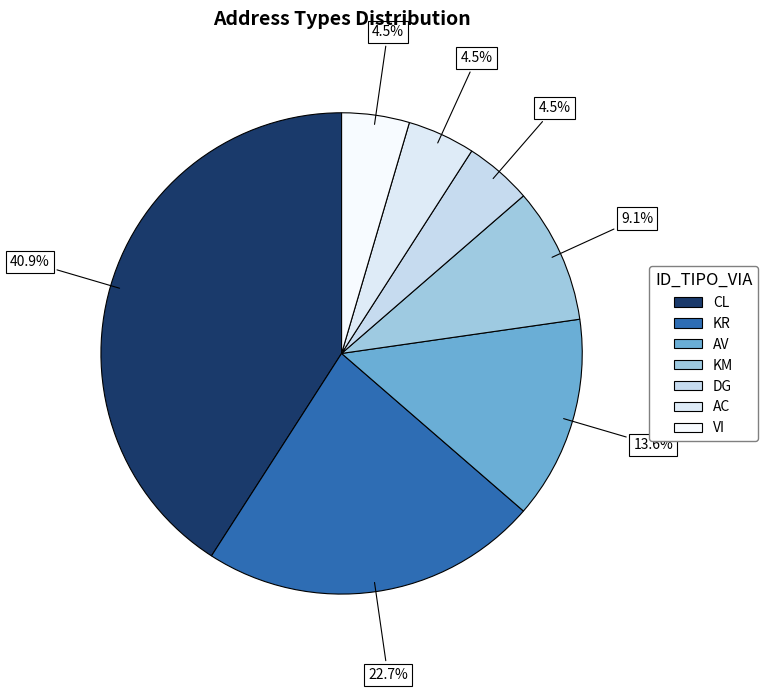

How many segments does this pie chart have?

7